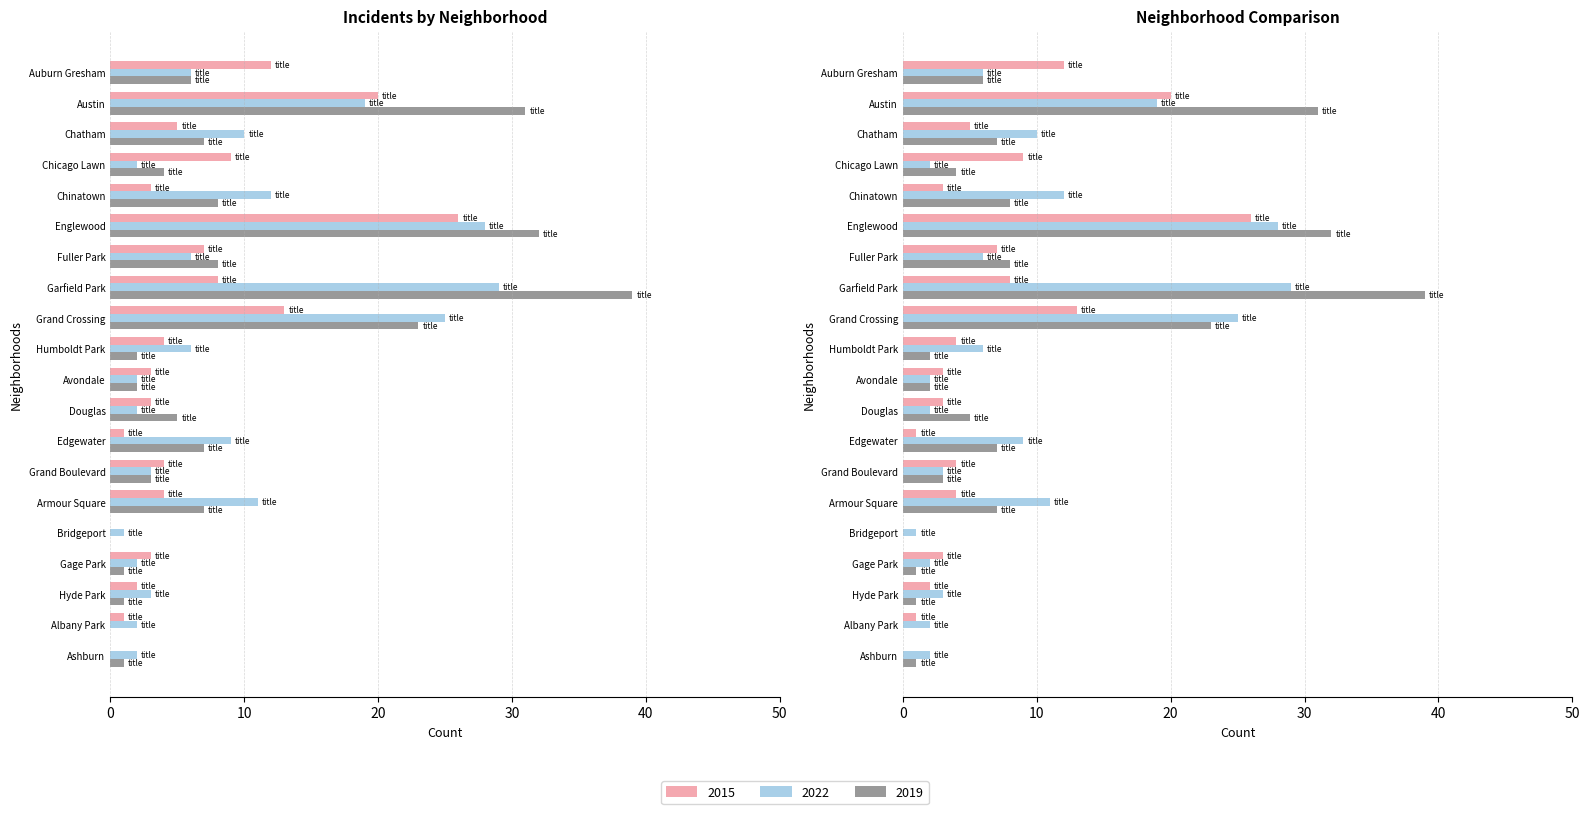

At Fuller Park, list the series in order from largest to smallest.

2019, 2015, 2022